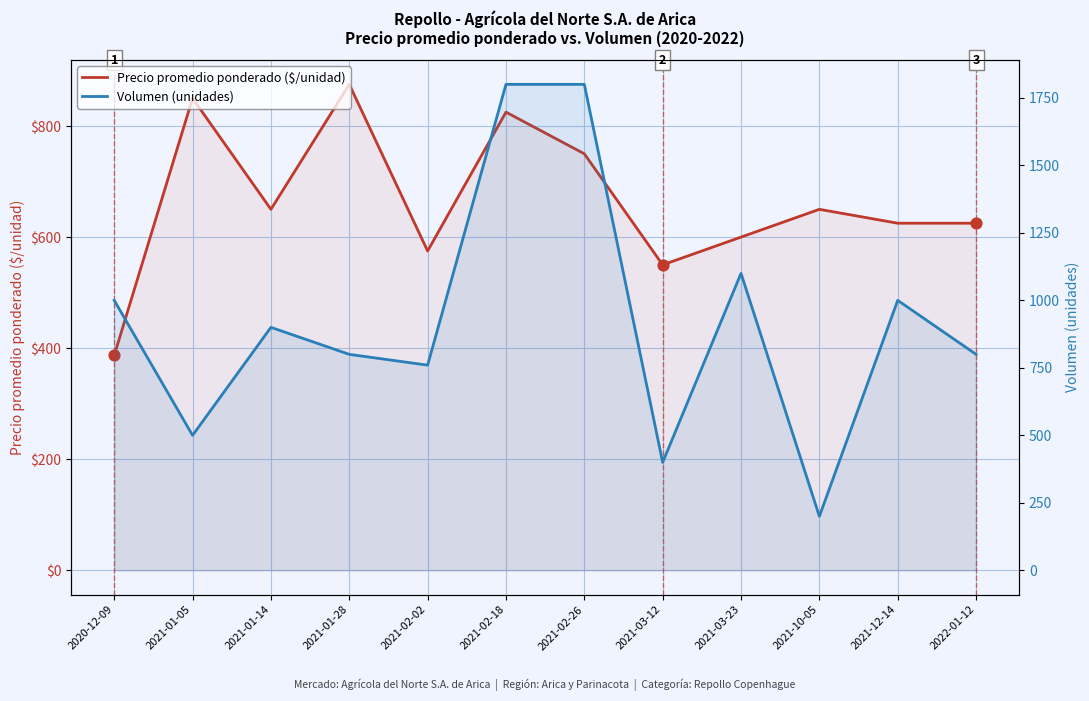

Which series reaches the minimum Y coordinate?

Volumen (unidades)